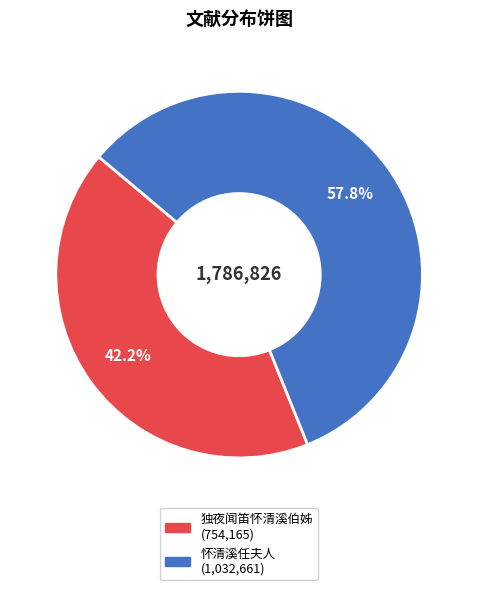

How many slices are in this pie chart?

2